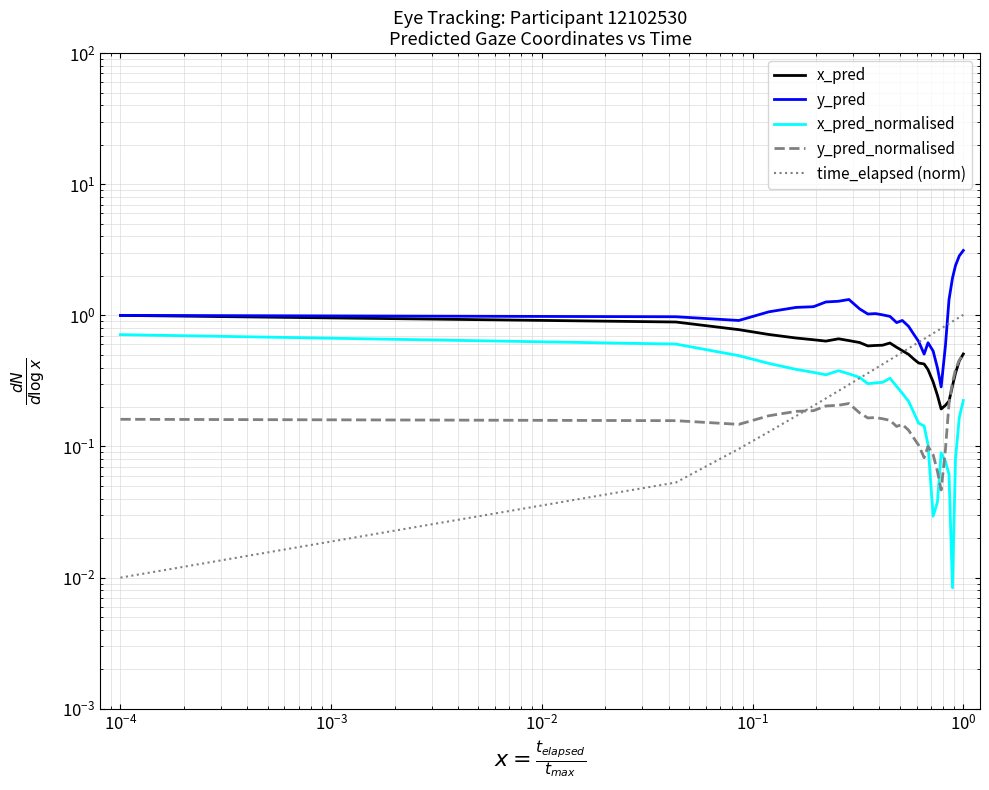

Reading left to right, extract all data points from this chart.

x_pred: 1.0	0.9	0.8	0.7	0.7	0.7	0.6	0.7	0.6	0.6	0.6	0.6	0.6	0.6	0.6	0.5	0.5	0.5	0.4	0.4	0.4	0.3	0.2	0.2	0.2	0.2	0.3	0.4	0.4	0.5
y_pred: 1.0	1.0	0.9	1.1	1.2	1.2	1.3	1.3	1.3	1.1	1.0	1.0	1.0	1.0	0.9	0.9	0.8	0.7	0.6	0.5	0.6	0.5	0.4	0.3	0.6	1.3	1.9	2.4	2.8	3.1
x_pred_normalised: 0.7	0.6	0.5	0.4	0.4	0.4	0.4	0.4	0.4	0.3	0.3	0.3	0.3	0.3	0.3	0.3	0.2	0.2	0.2	0.1	0.1	0.0	0.0	0.1	0.1	0.1	0.0	0.1	0.2	0.2
y_pred_normalised: 0.2	0.2	0.1	0.2	0.2	0.2	0.2	0.2	0.2	0.2	0.2	0.2	0.2	0.2	0.1	0.1	0.1	0.1	0.1	0.1	0.1	0.1	0.1	0.0	0.1	0.2	0.3	0.4	0.5	0.5
time_elapsed (norm): 0.0	0.1	0.1	0.1	0.2	0.2	0.2	0.3	0.3	0.3	0.4	0.4	0.4	0.5	0.5	0.5	0.6	0.6	0.6	0.7	0.7	0.7	0.8	0.8	0.8	0.9	0.9	0.9	1.0	1.0